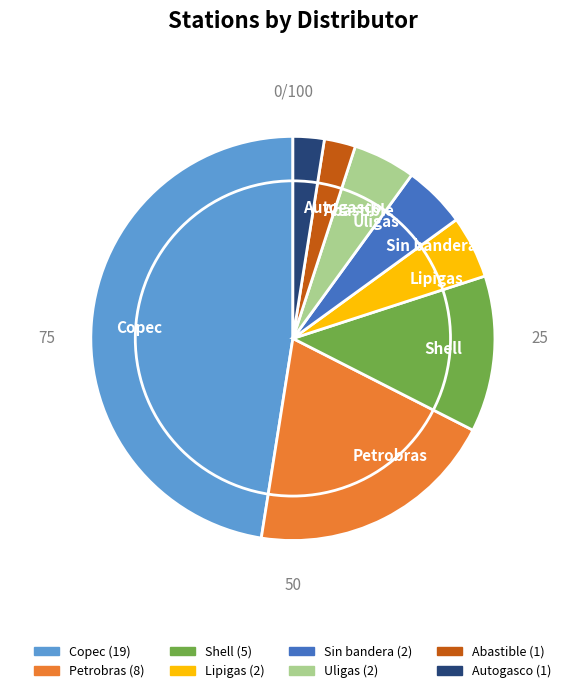

Which slice is the largest?

Copec